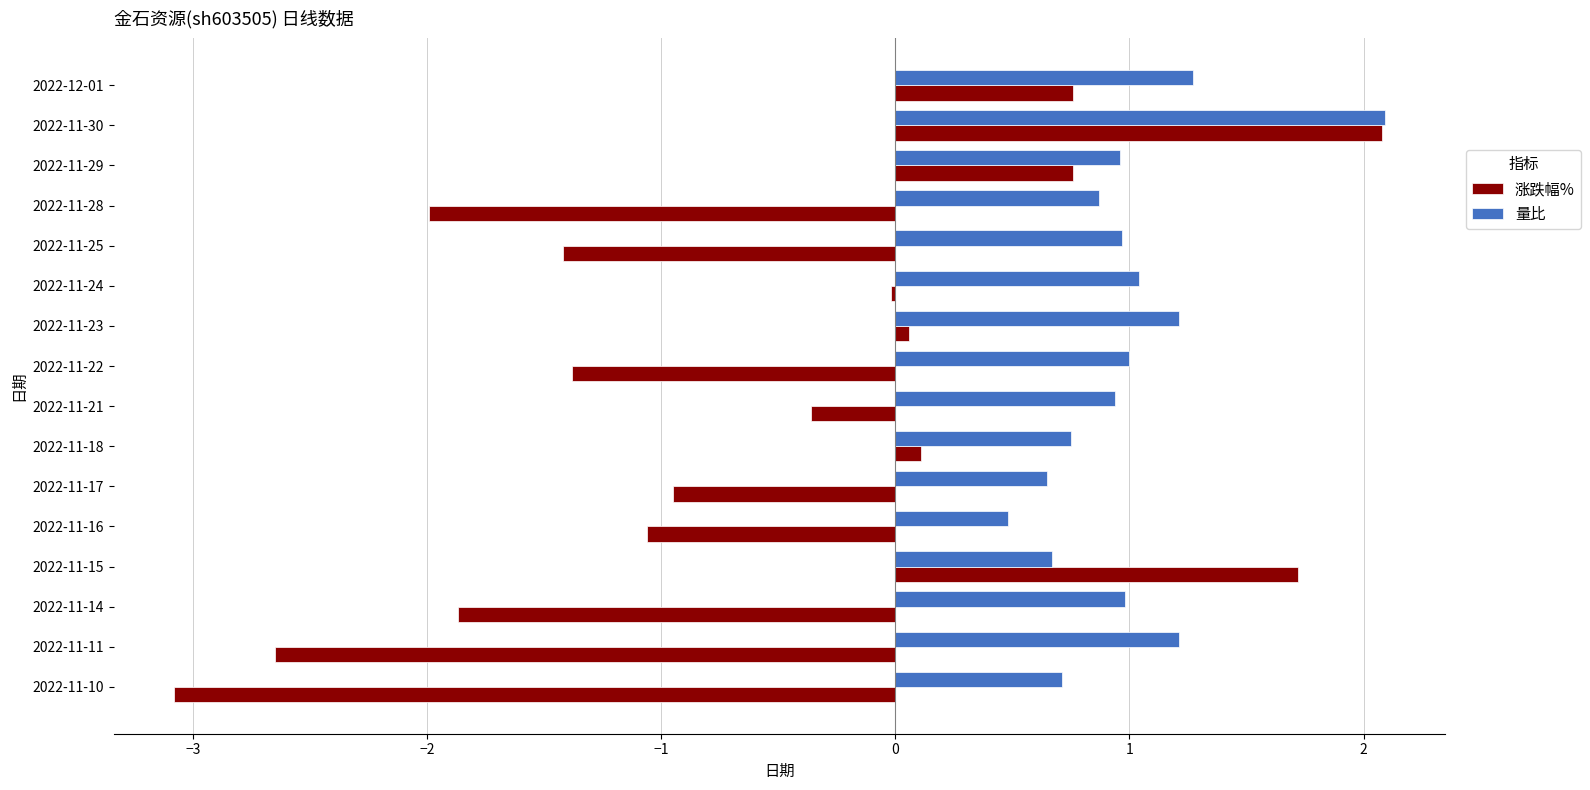

At which category is the sum across all series the highest?

2022-11-30